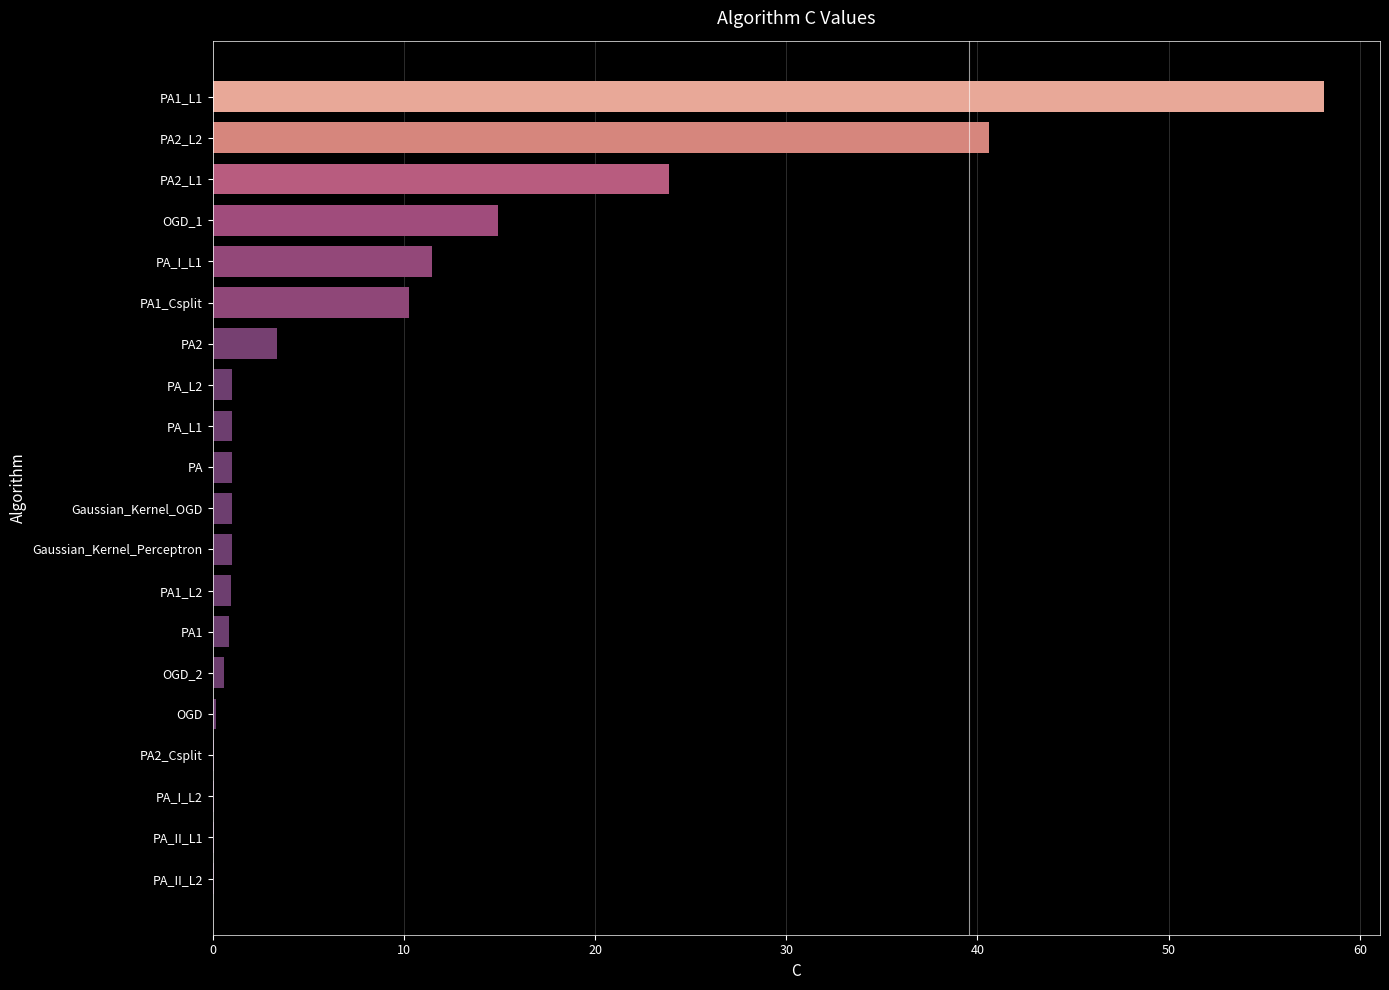

The chart shows a value of 1.0 at PA1_L2. True or false?

True